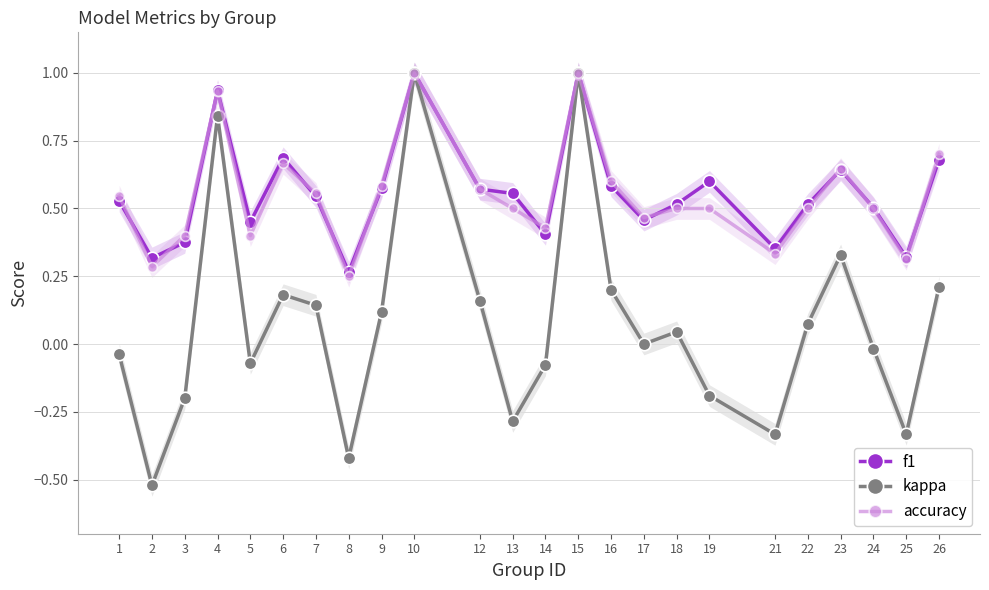

What are all the series names shown in the legend?

f1, kappa, accuracy